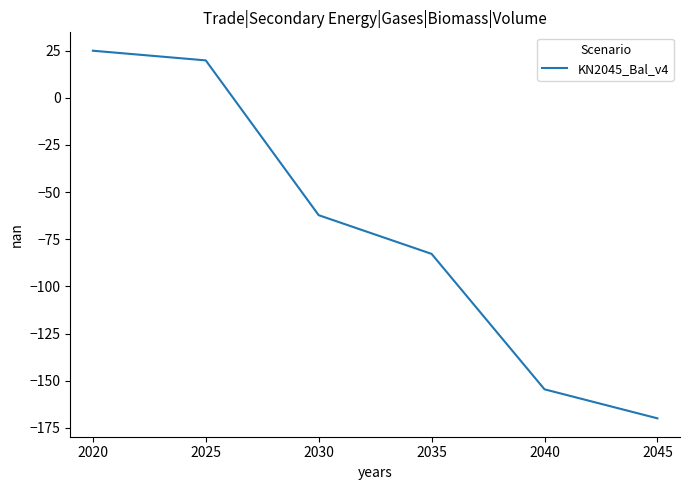

What is the difference between the values at 2025 and 2035?

102.6